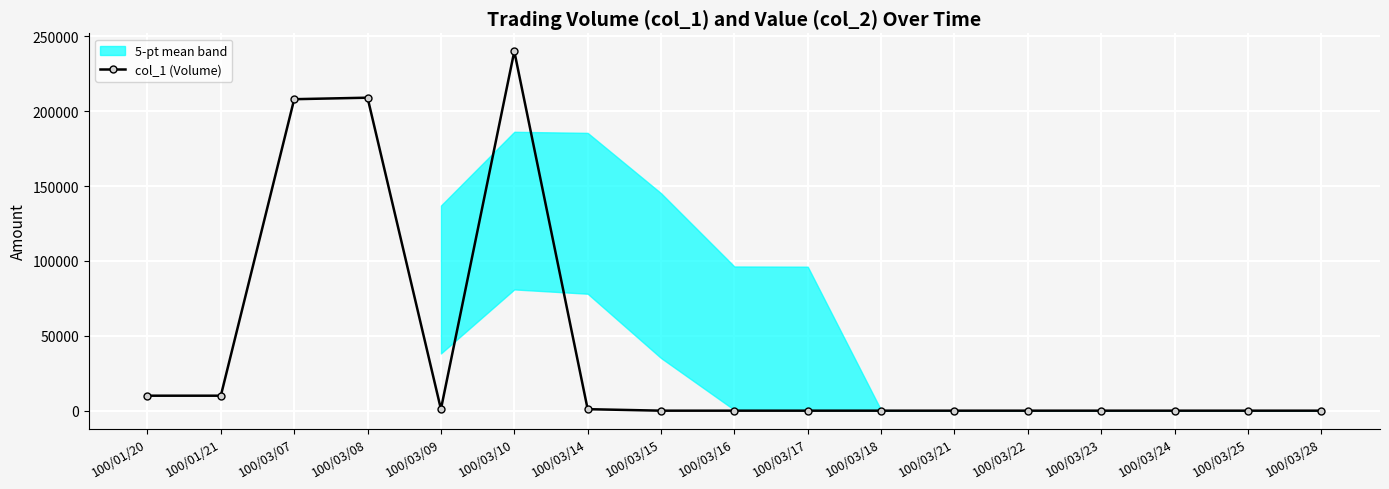

What is the label of the 5th point from the right?

100/03/22